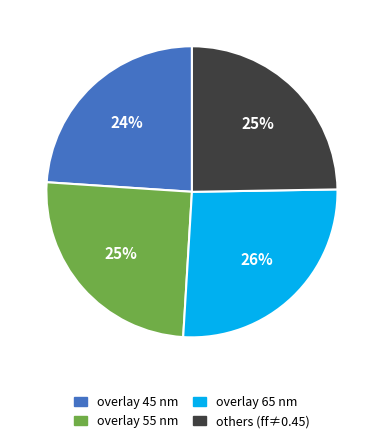

To the nearest percent, what is the average slice percentage?

25%